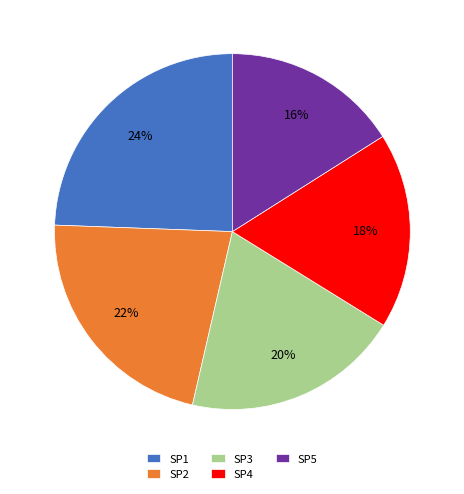

To the nearest percent, what is the average slice percentage?

20%